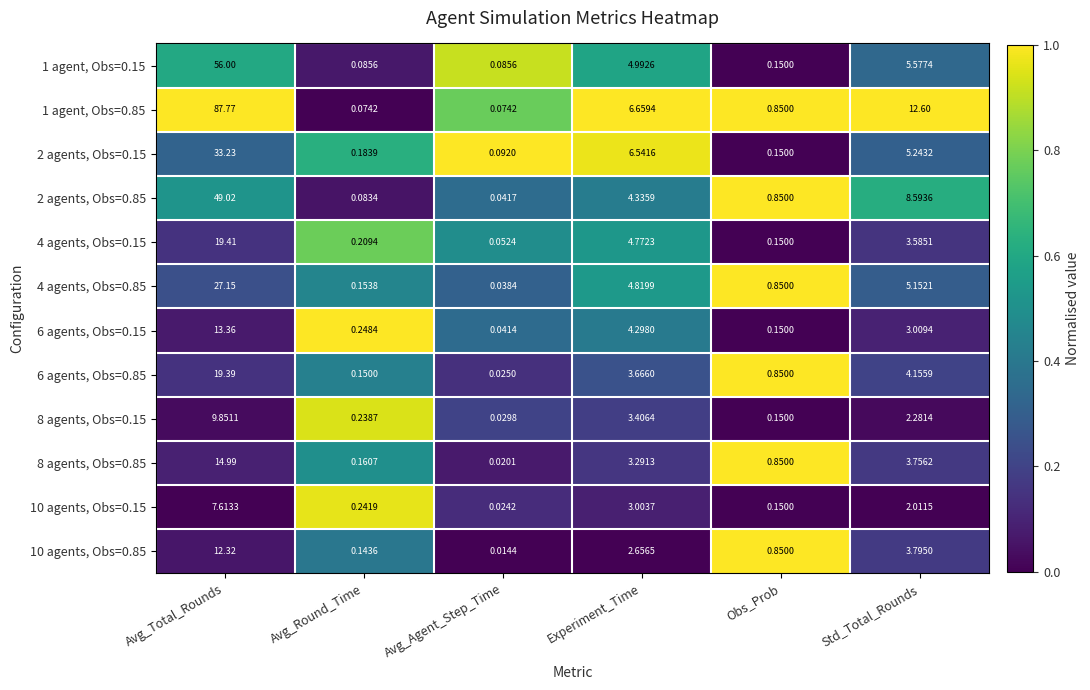

Is the value of 10 agents, Obs=0.85 at Experiment_Time greater than the value of 1 agent, Obs=0.85 at Avg_Total_Rounds?

No